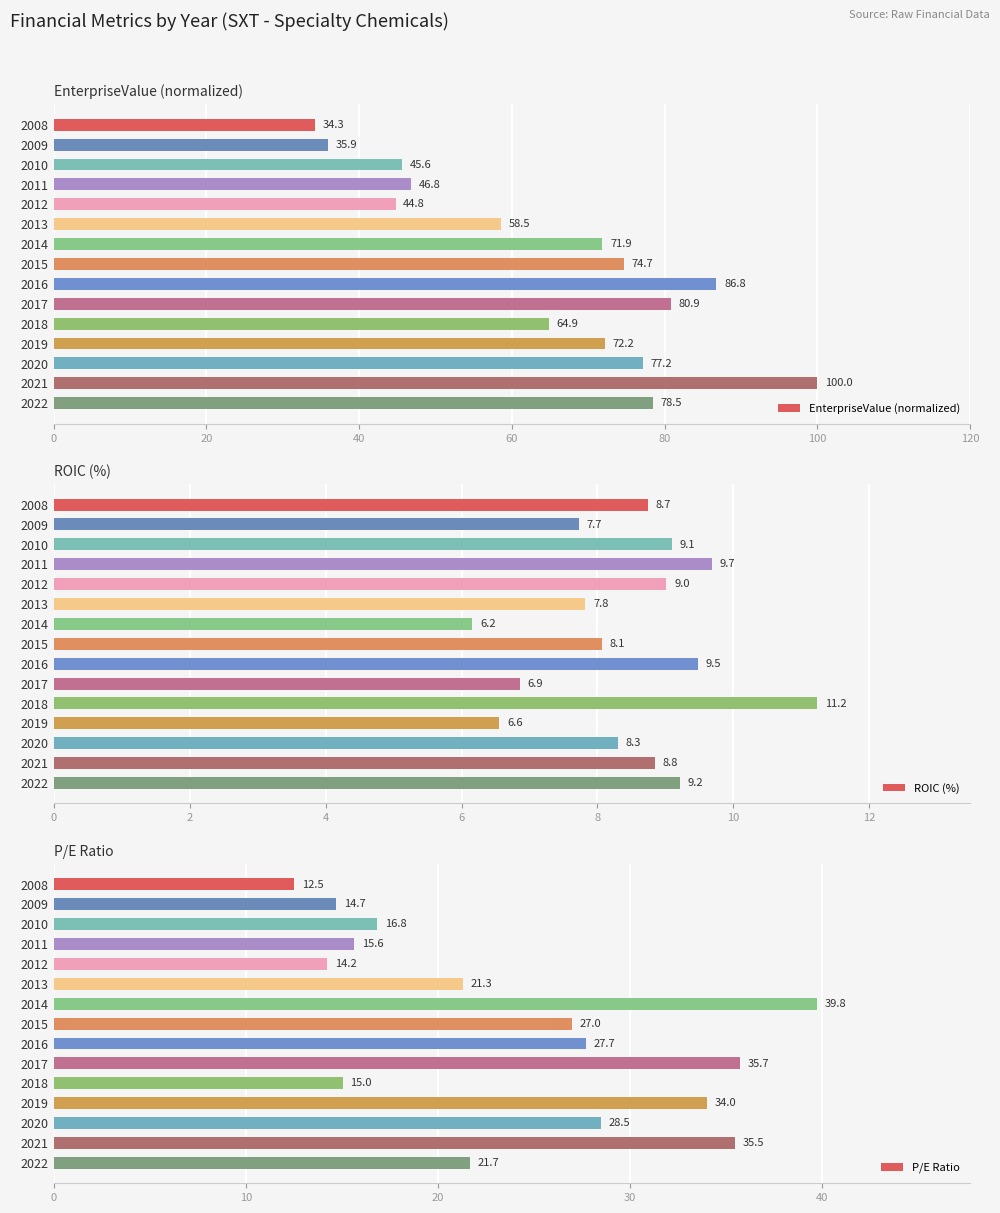

How many bars are there in total?

45